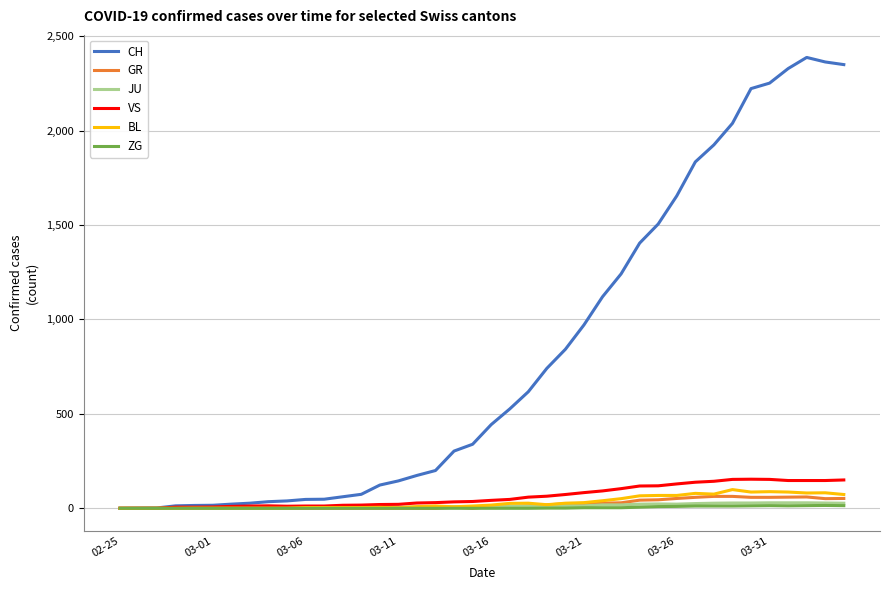

Which series has the largest total across all categories?

CH